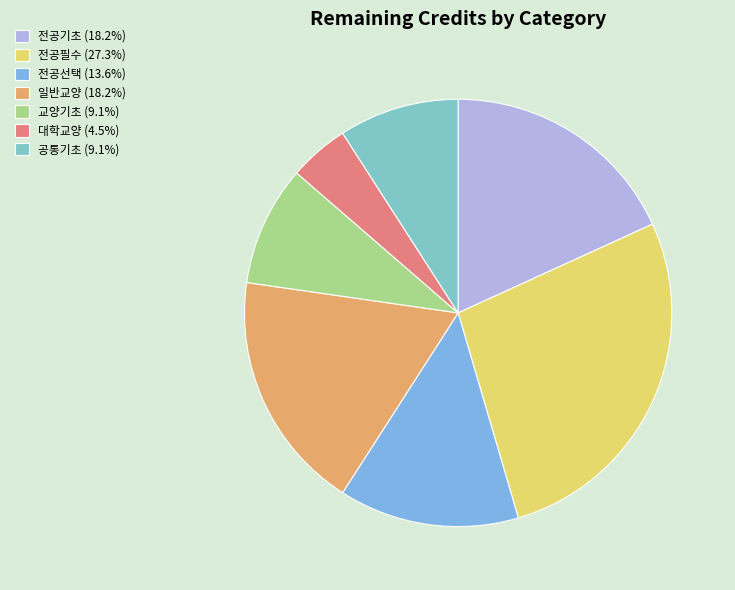

How many slices are in this pie chart?

7